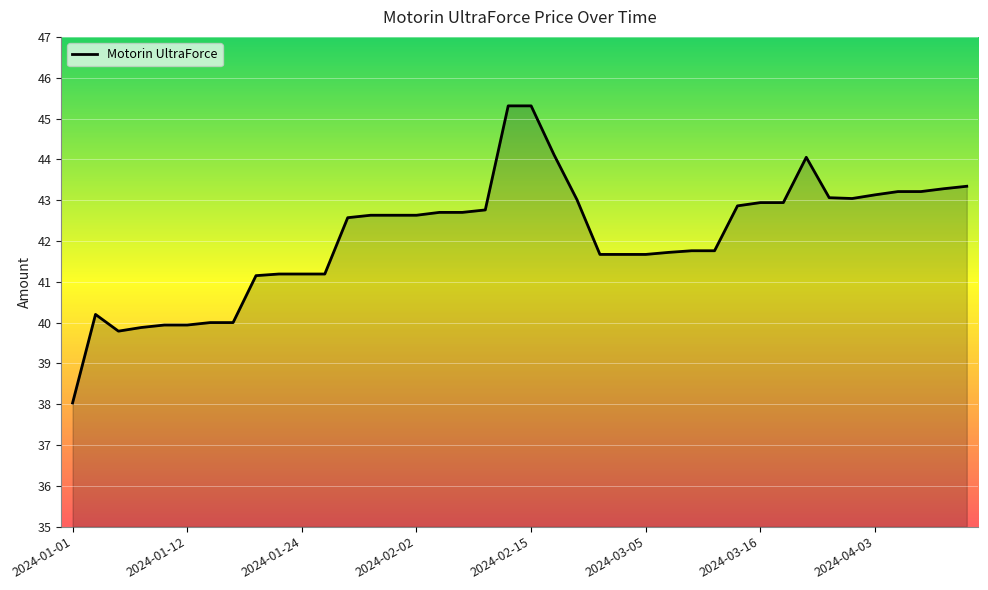

What is the greatest value displayed?

45.3